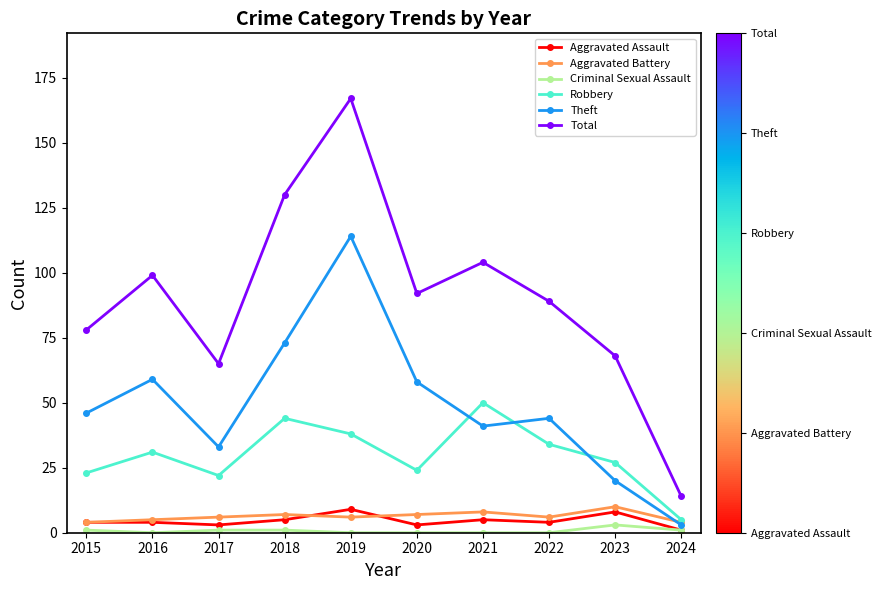

True or false: Aggravated Assault has a value of 3 at 2017.

True